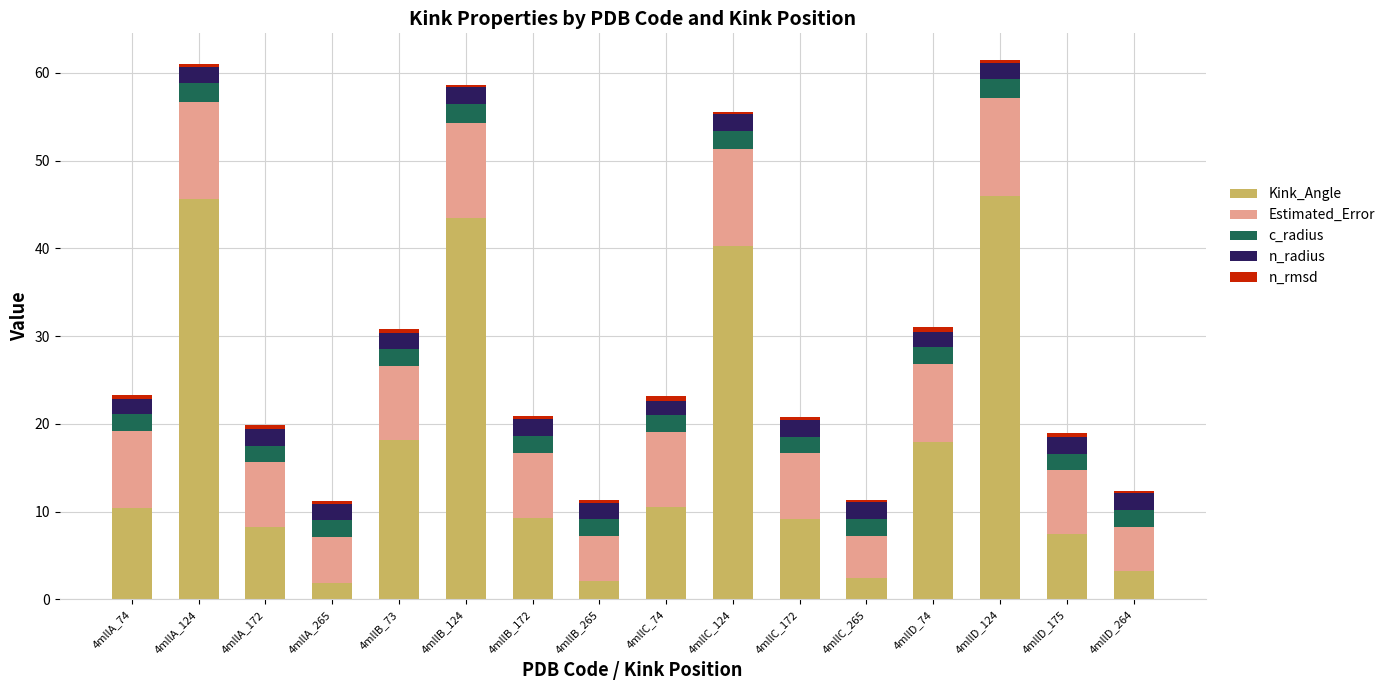

The Kink_Angle series shows 12.0 at 4mllD_74. True or false?

False